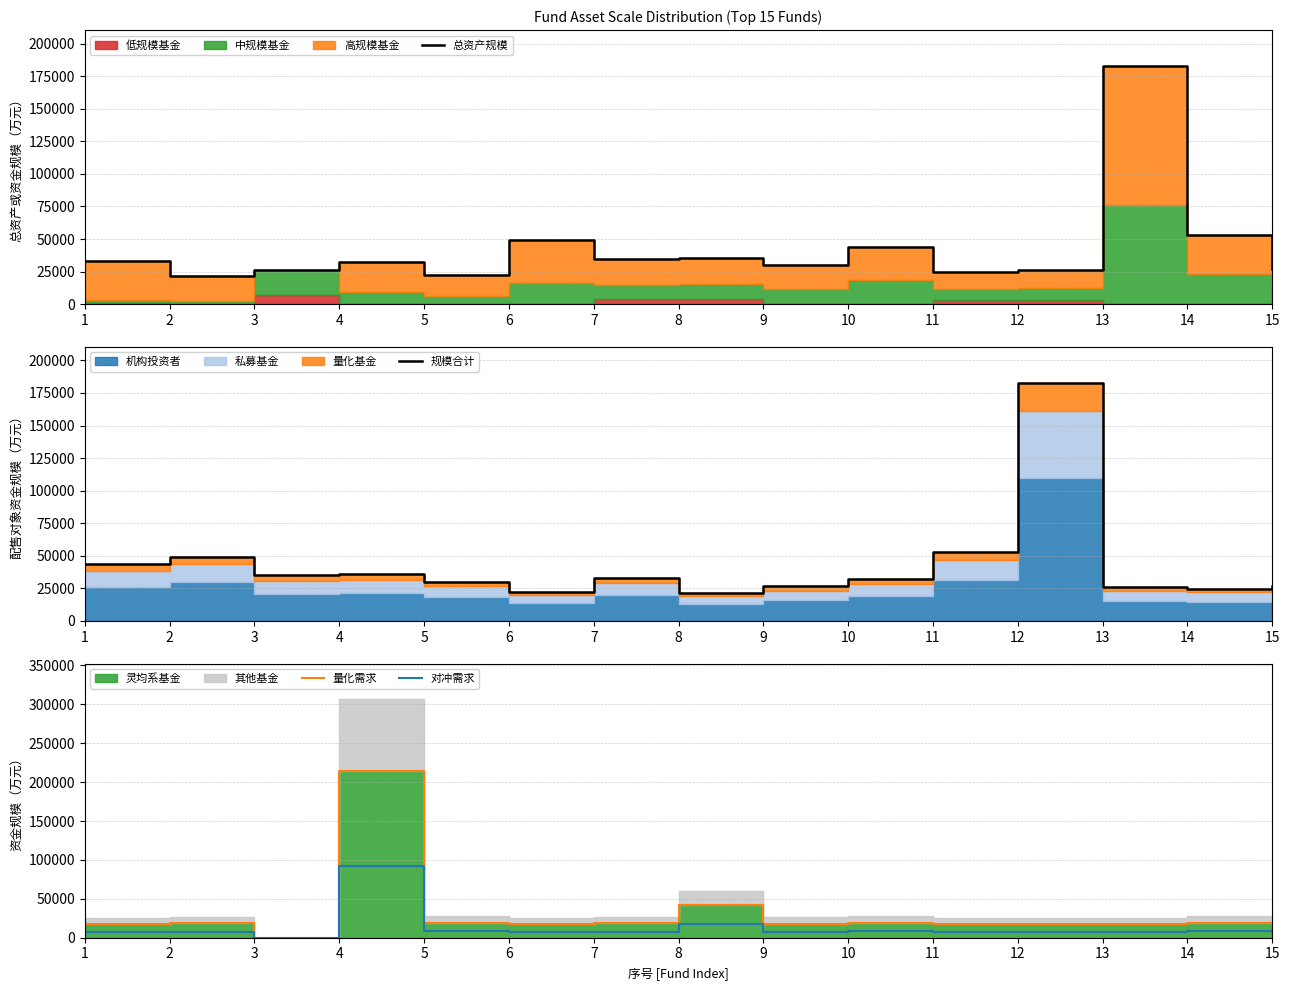

What is the highest value of the 量化需求 series?

214495.4